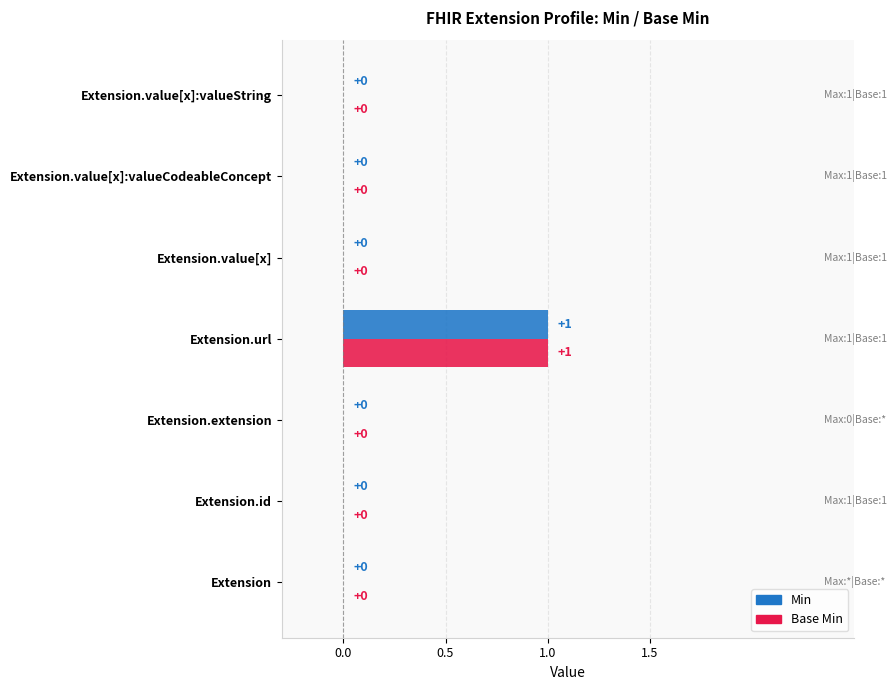

At which label does Min reach its peak?

Extension.url